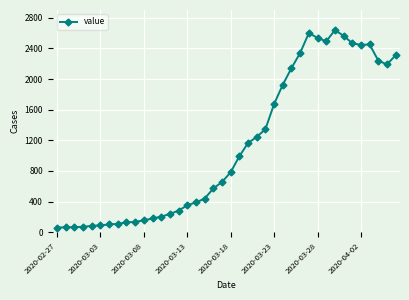

True or false: the data has more than 0 interior local peaks.

True